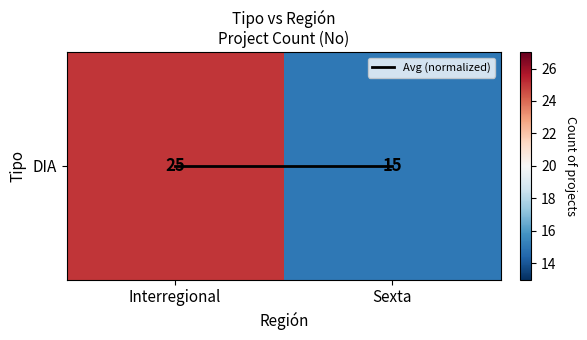

List the series in order of their overall mean, lowest first.

Avg (normalized), DIA